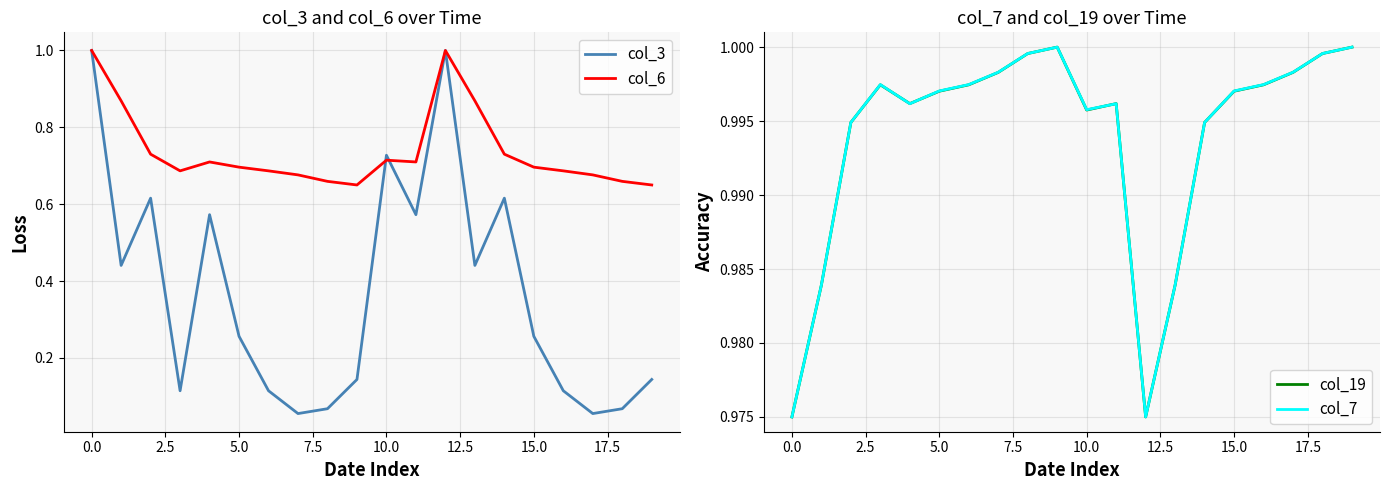

What is the label of the 13th point from the left?

12